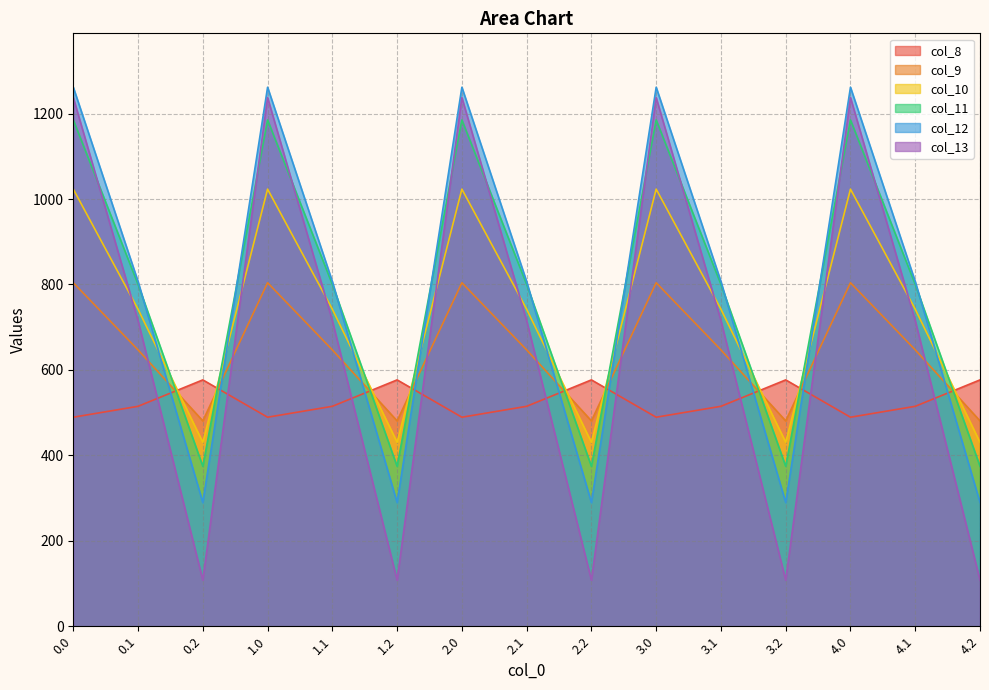

Where do col_8 and col_9 first cross each other?

0.1 and 0.2